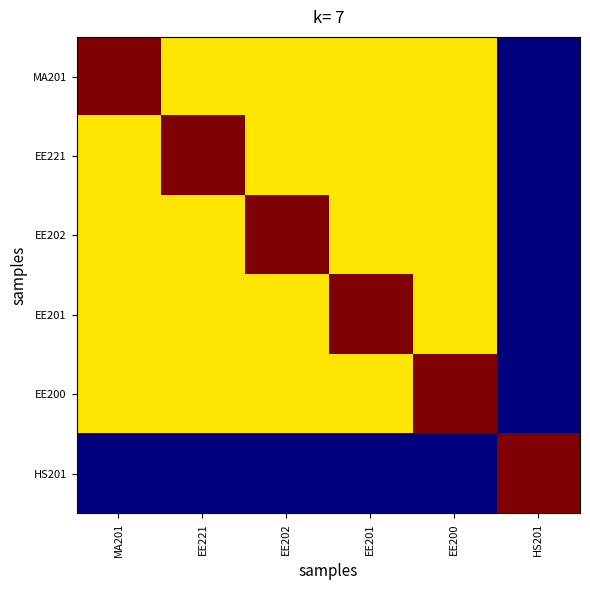

Reading right to left, what are all the values shown in this chart?

MA201: HS201=0	EE200=2	EE201=2	EE202=2	EE221=2	MA201=3
EE221: HS201=0	EE200=2	EE201=2	EE202=2	EE221=3	MA201=2
EE202: HS201=0	EE200=2	EE201=2	EE202=3	EE221=2	MA201=2
EE201: HS201=0	EE200=2	EE201=3	EE202=2	EE221=2	MA201=2
EE200: HS201=0	EE200=3	EE201=2	EE202=2	EE221=2	MA201=2
HS201: HS201=3	EE200=0	EE201=0	EE202=0	EE221=0	MA201=0